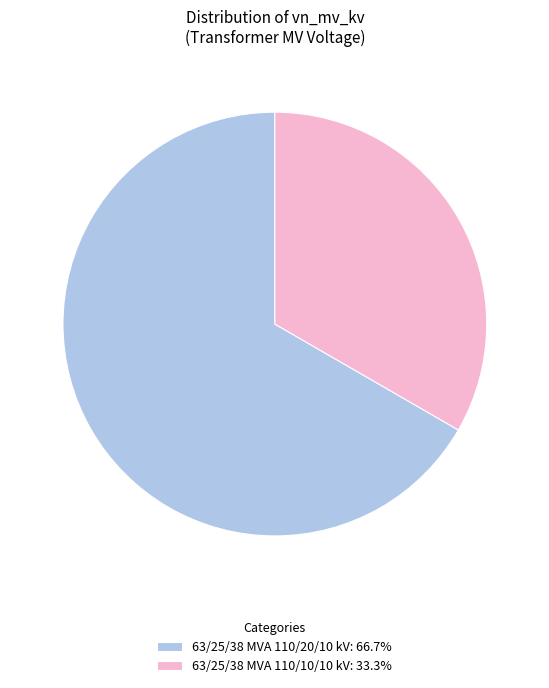

Which category accounts for the majority?

63/25/38 MVA 110/20/10 kV